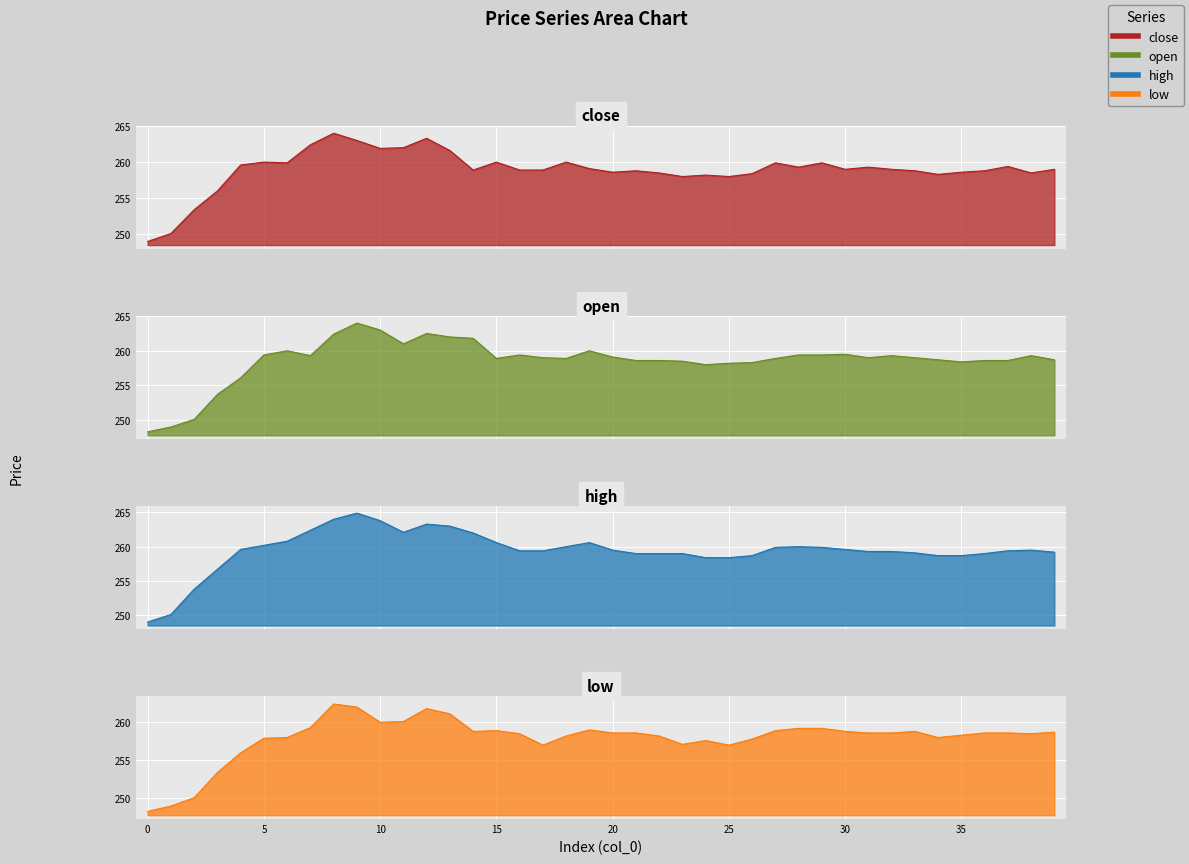

The value of low at 21 is 456.3. True or false?

False